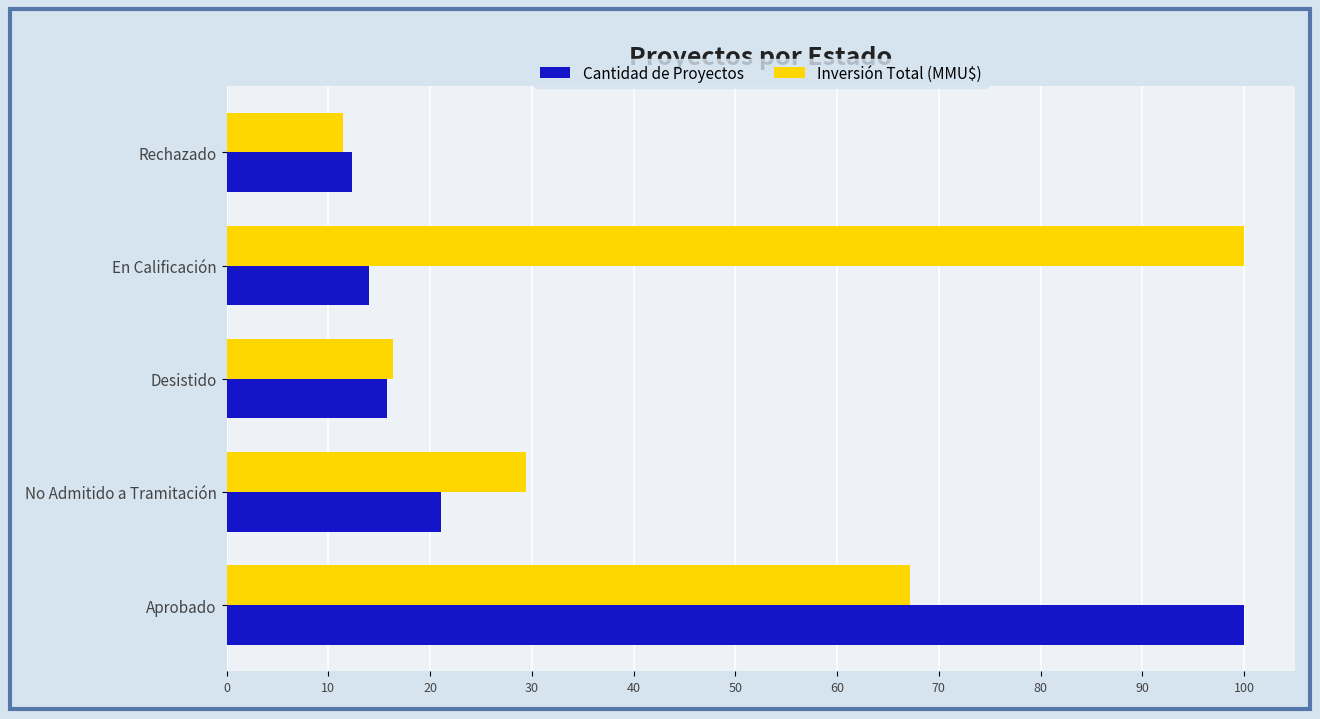

What is the spread (max minus min) of values at No Admitido a Tramitación?

8.4